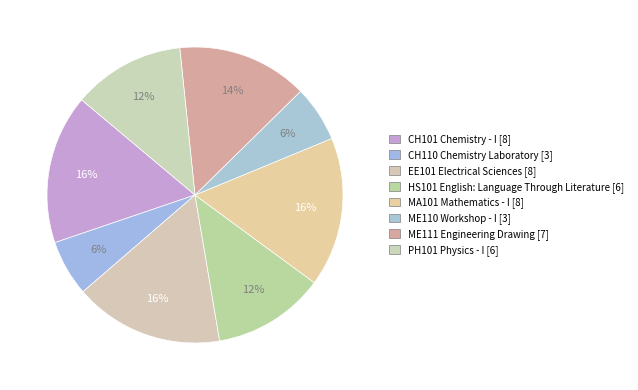

Is there any slice that represents more than half of the pie?

No